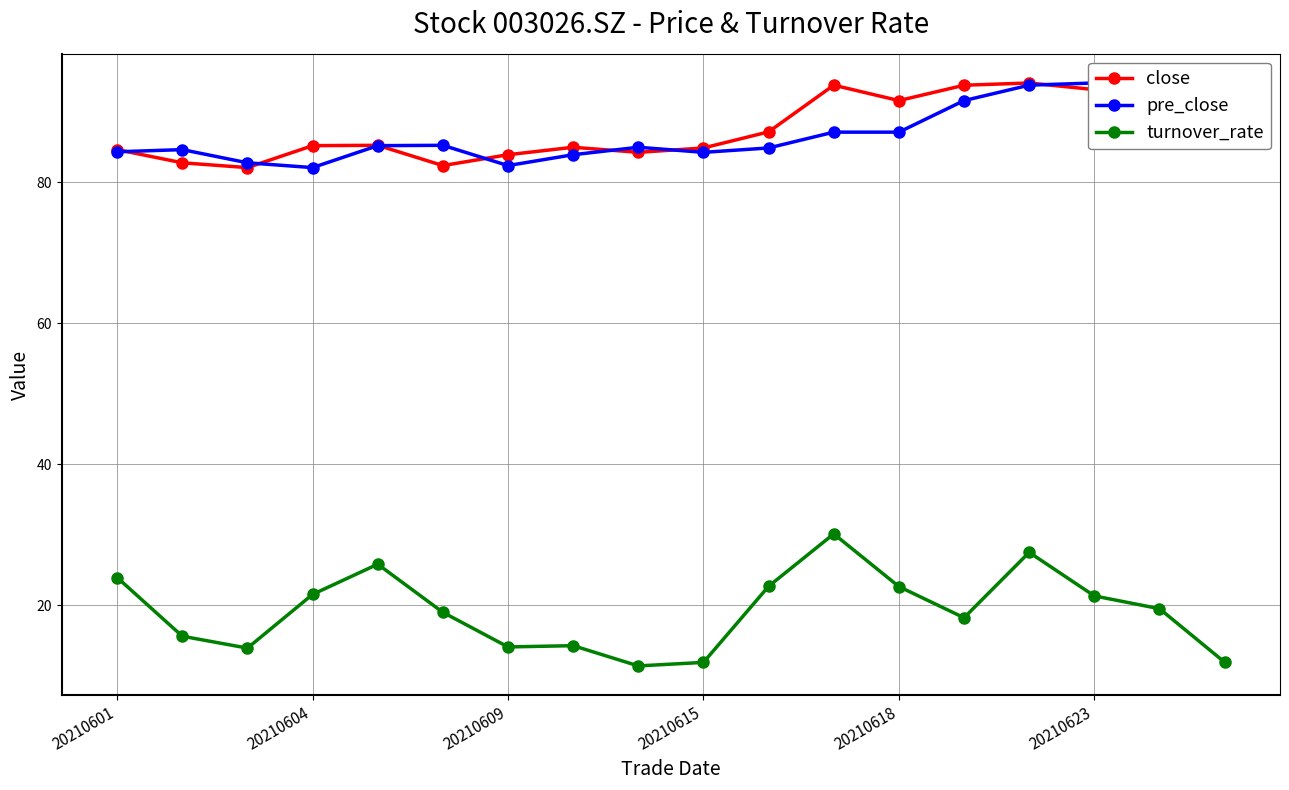

Which series has the largest total across all categories?

close